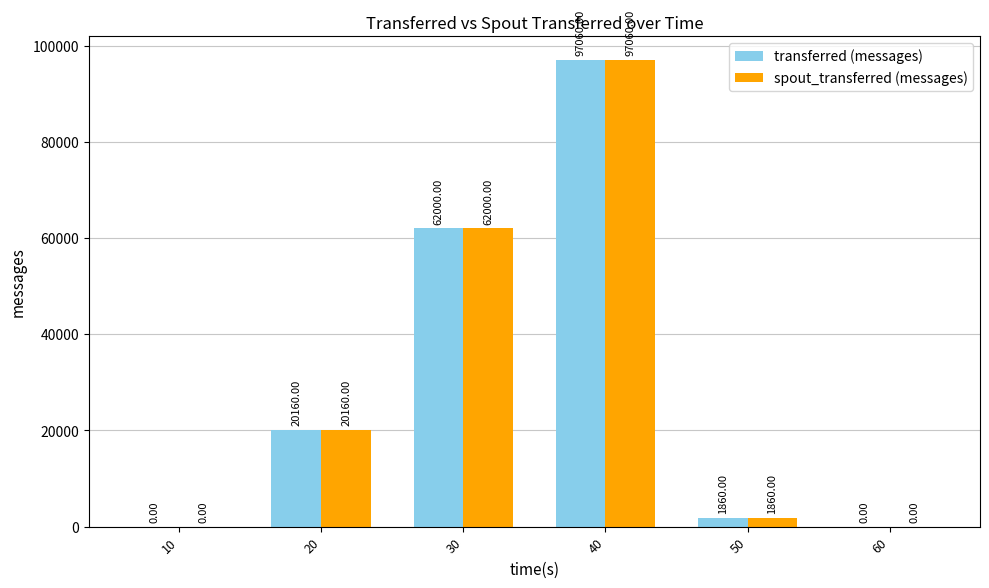

What is the sum of all spout_transferred (messages) values?

181080